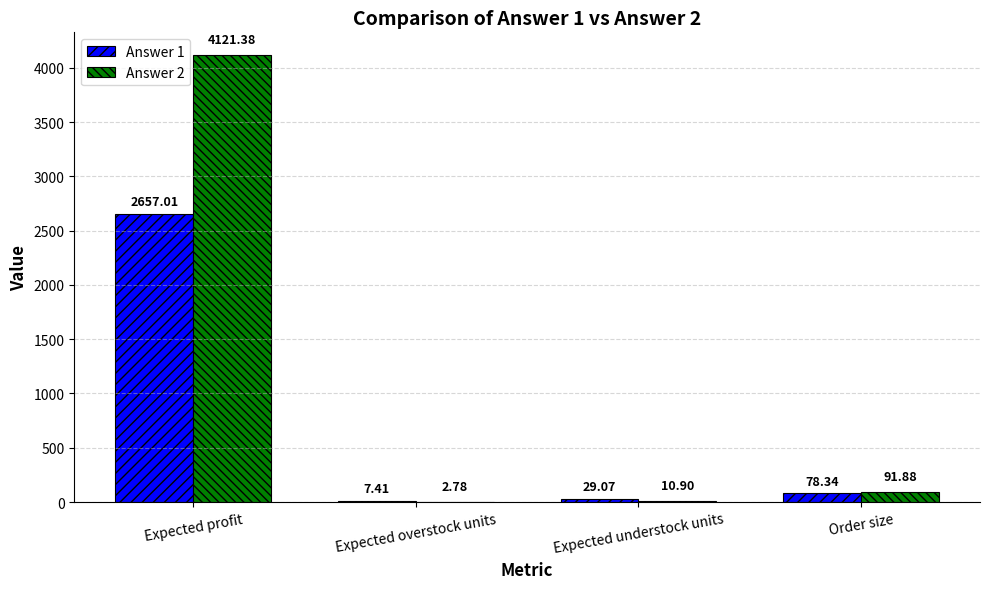

At which label is Answer 1 closest to 1332?

Order size